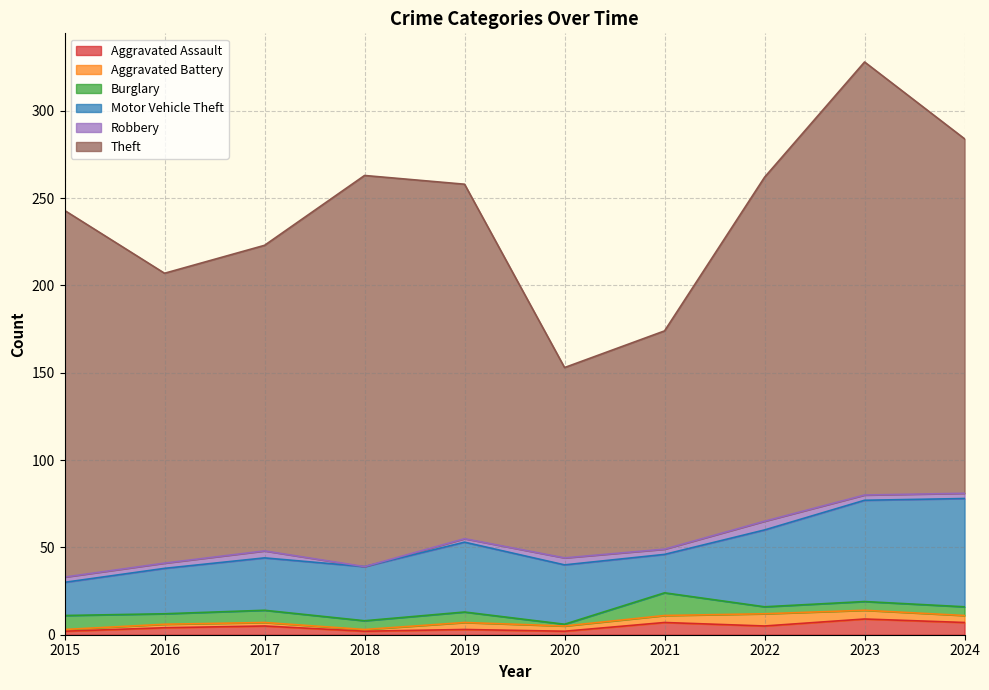

Where is the first local maximum for Theft?

2018